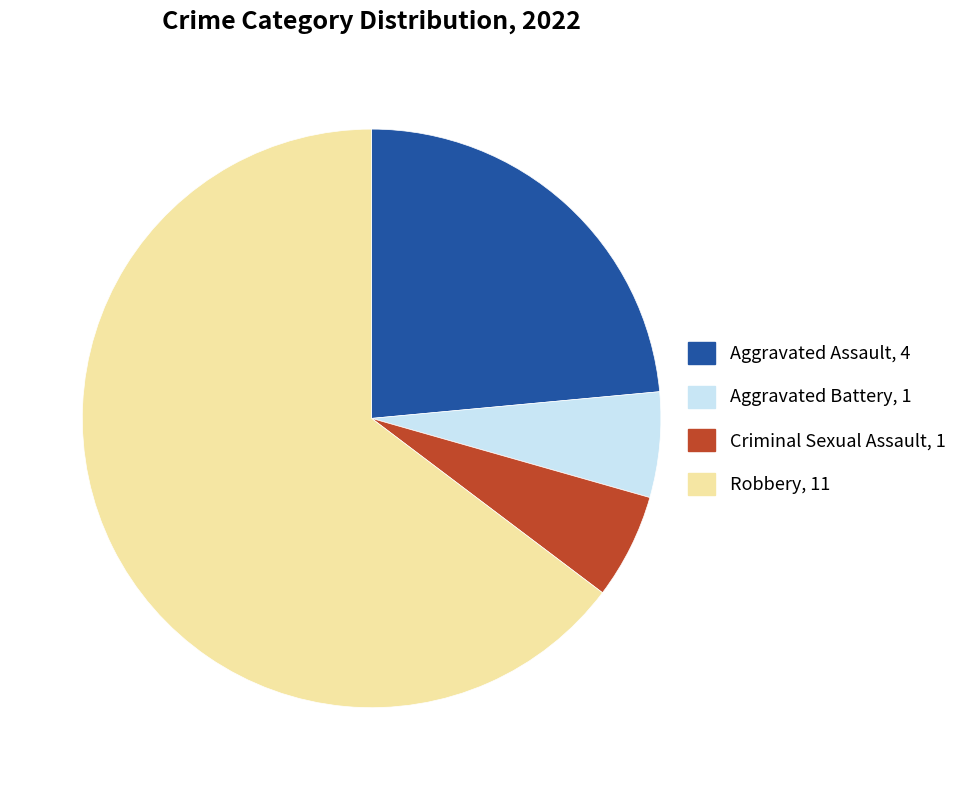

What is the largest slice in the pie chart?

Robbery